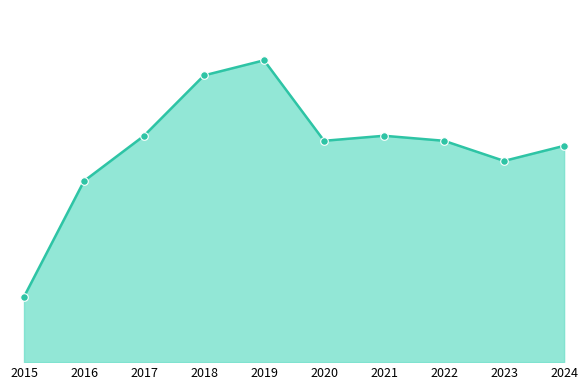

Is this an area chart (filled region under the line)?

Yes